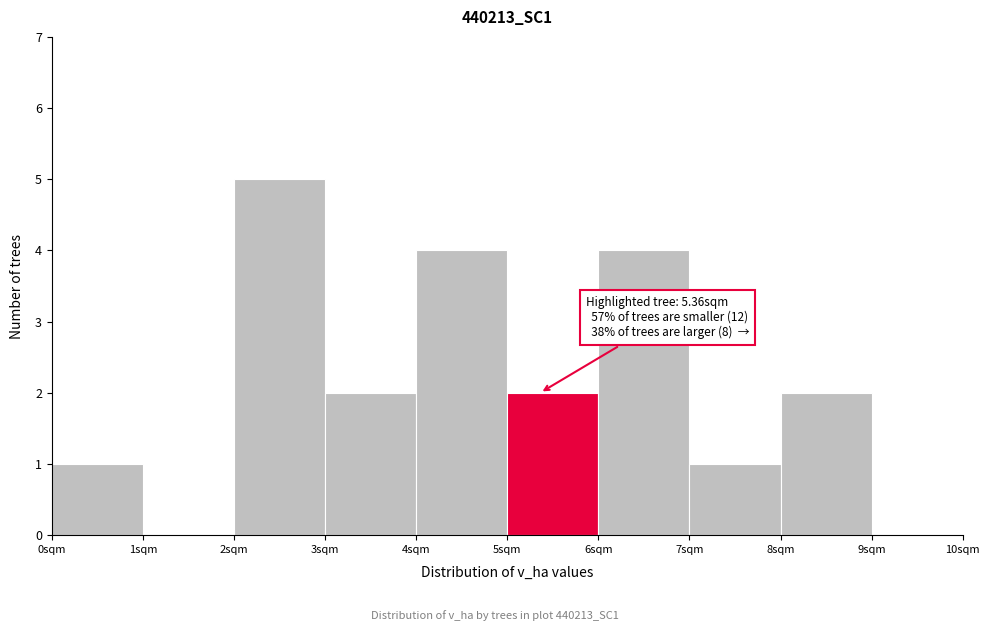

Over which range of the x-axis is the bar tallest?

2 to 3